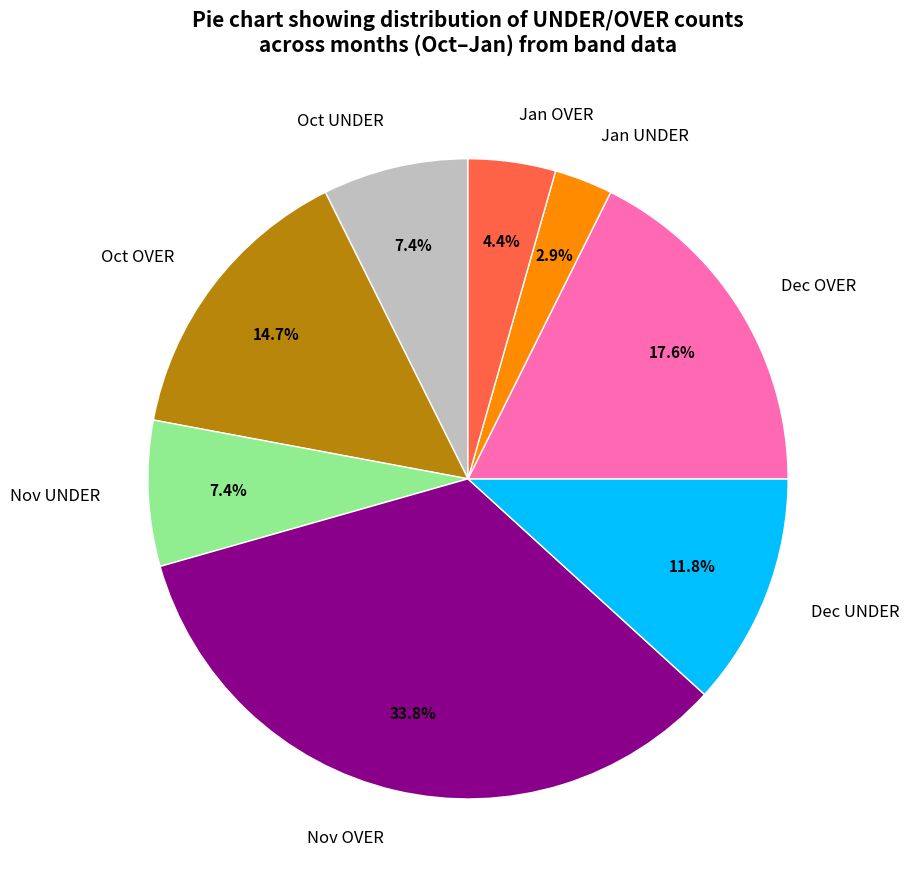

Which has a higher value, Nov UNDER or Dec UNDER?

Dec UNDER